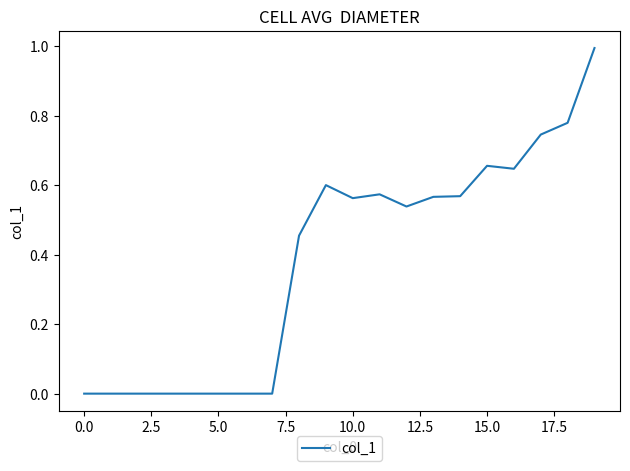

What is the difference between the maximum and minimum values?

1.0